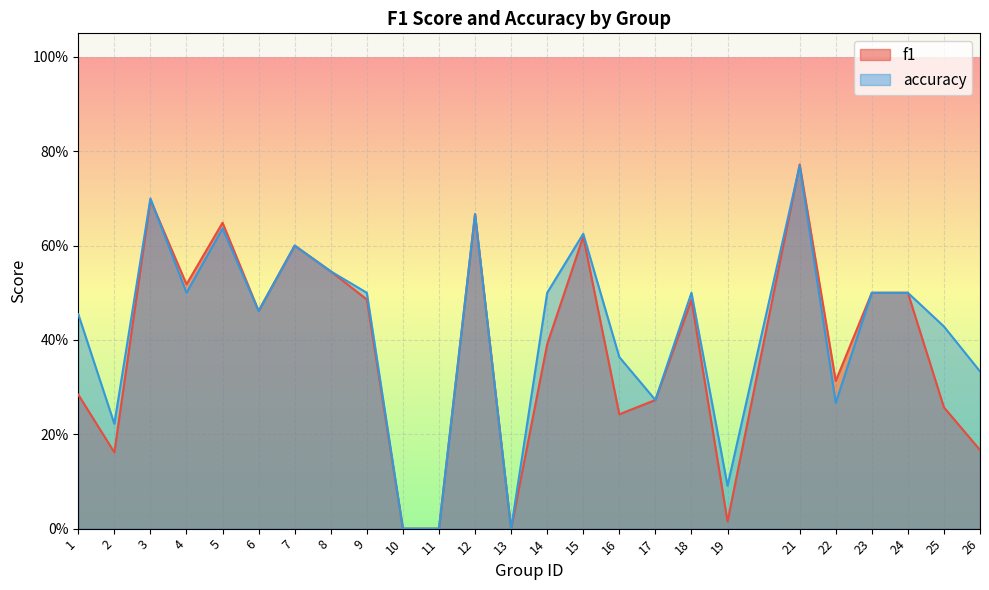

True or false: f1 has a value of 0.0 at 13.

True